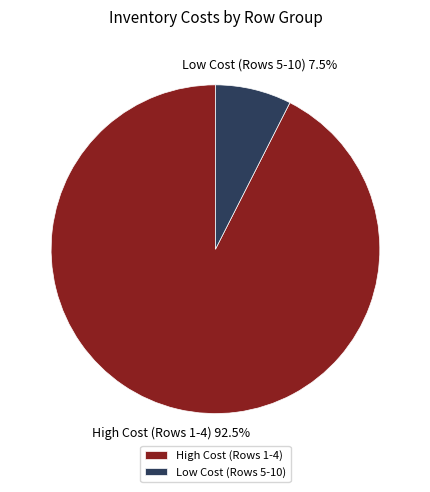

Rank the categories by value from lowest to highest.

Low Cost (Rows 5-10), High Cost (Rows 1-4)